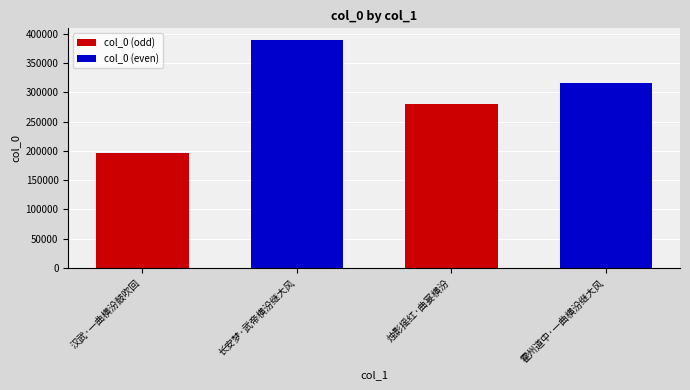

What is the sum of all values?

1182126